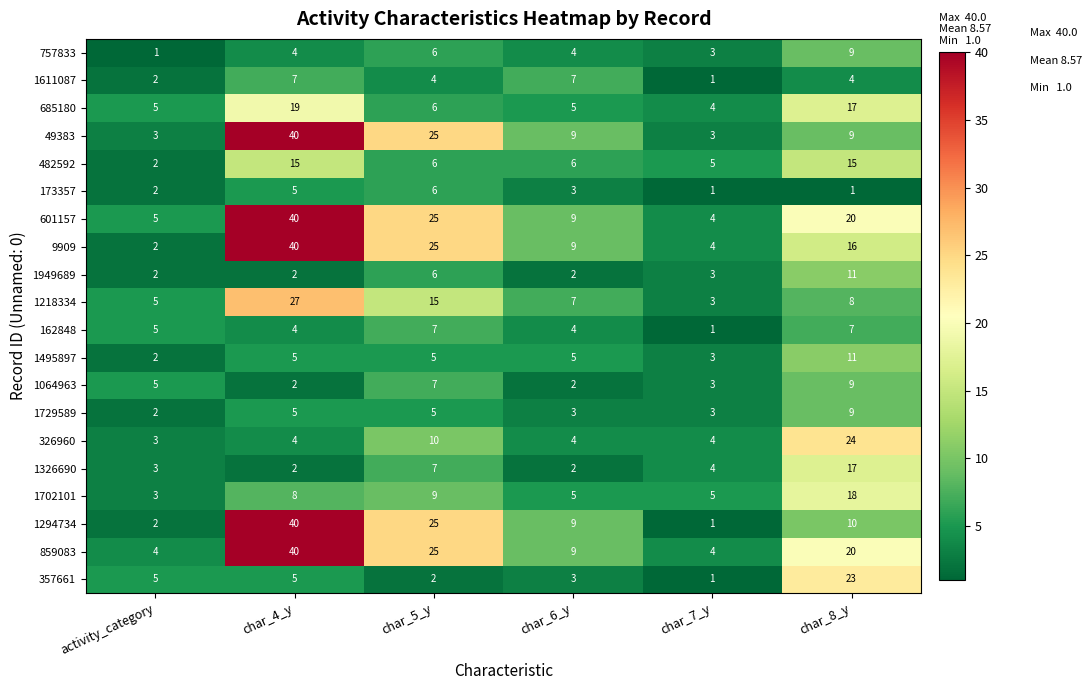

What is the sum of the 1294734 values at char_5_y and char_7_y?

26